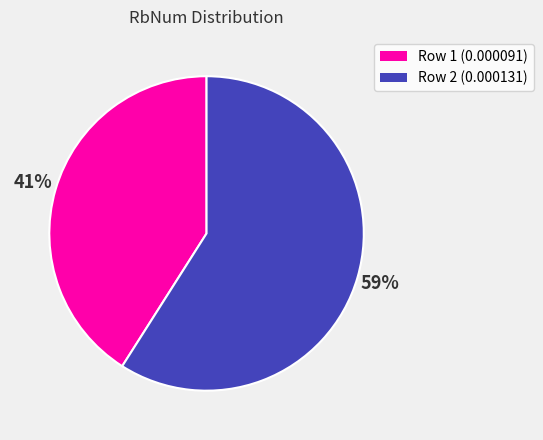

The Row 1 (0.000091) slice represents 29% of the pie. True or false?

False